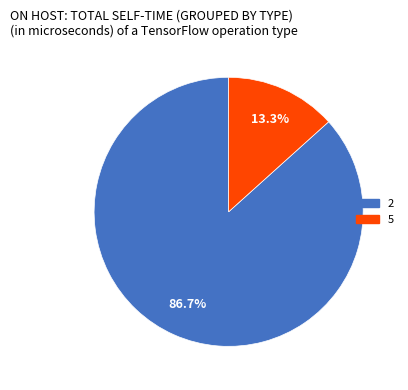

Does 5 represent more than half of the total?

No